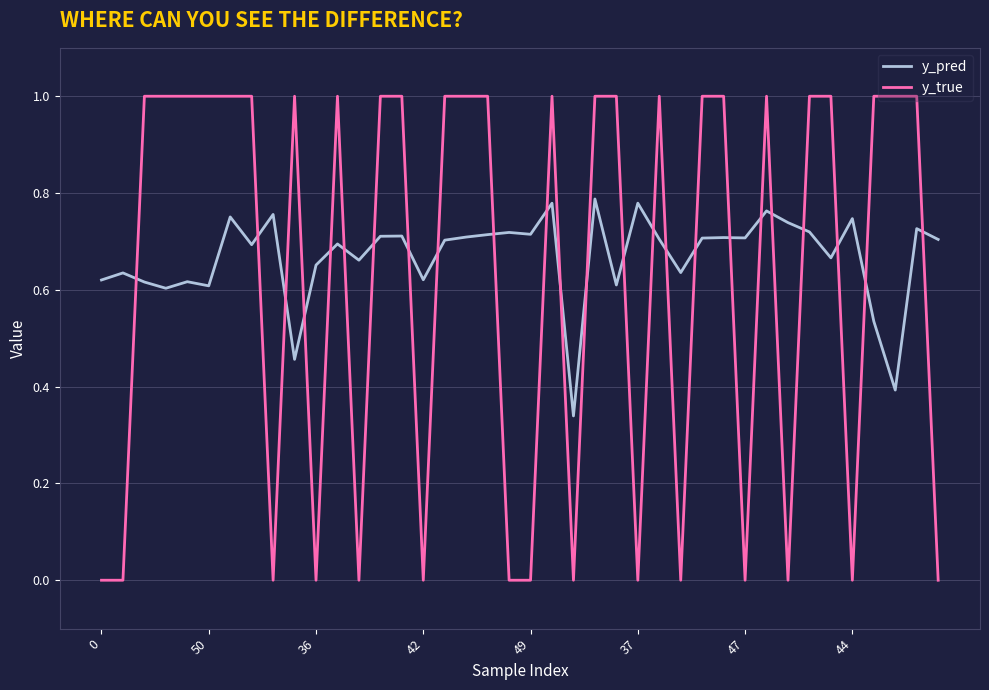

Rank the series by their maximum value, from highest to lowest.

y_true, y_pred